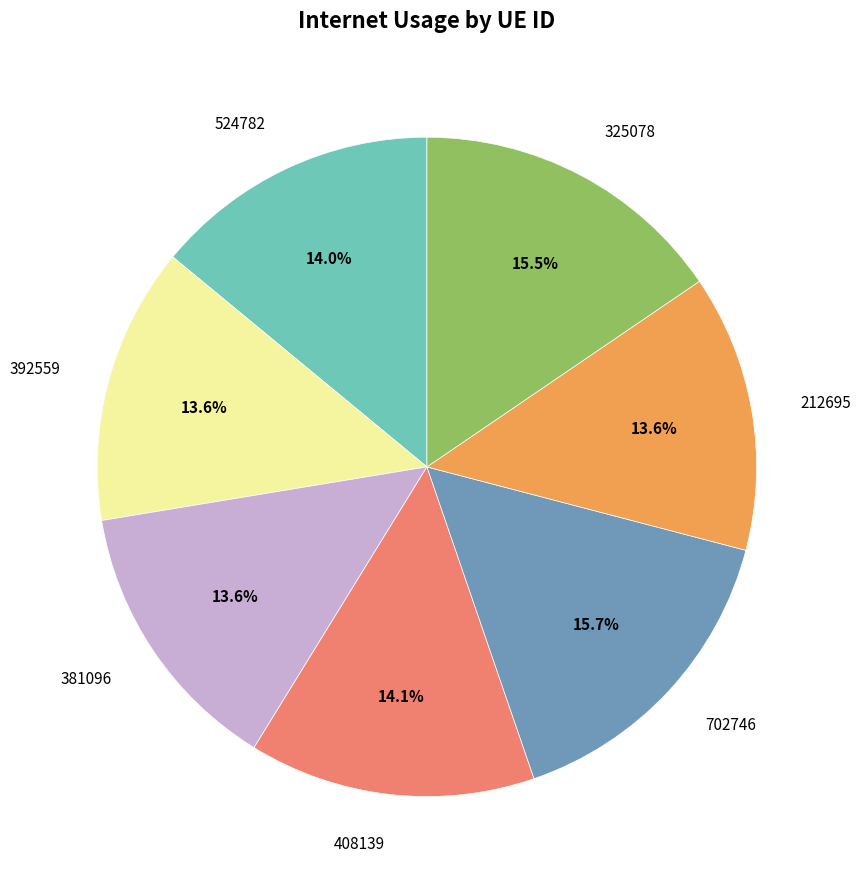

Is it true that 381096 is 14% of the pie?

True